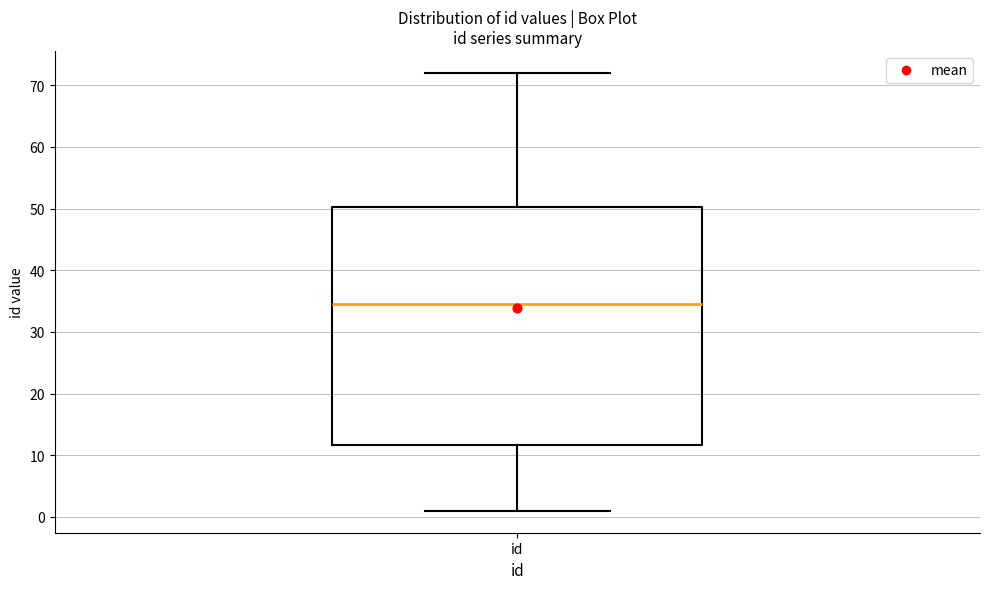

Where does the lower whisker of the box for id end on the y-axis? The values are not printed on the chart, so give them approximately, as read against the axis.

1